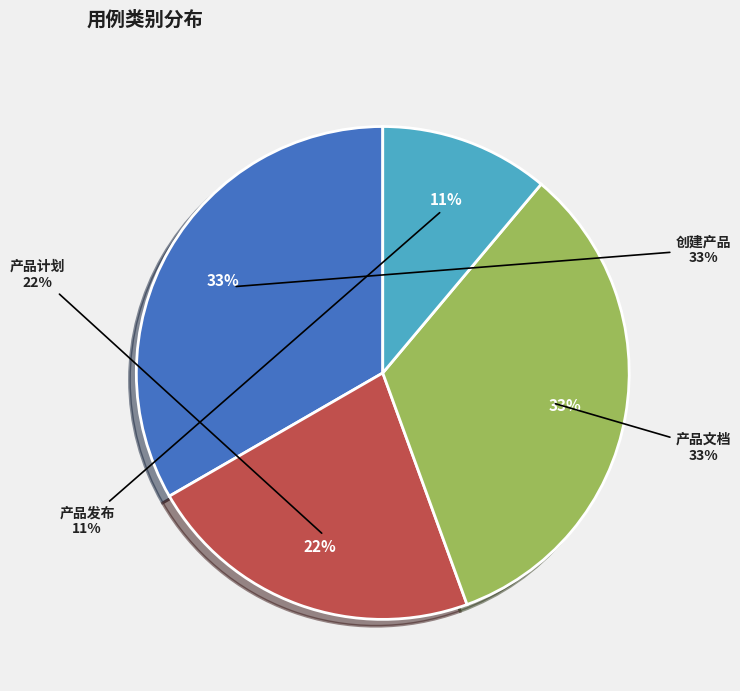

Is it true that 产品计划 is 22% of the pie?

True